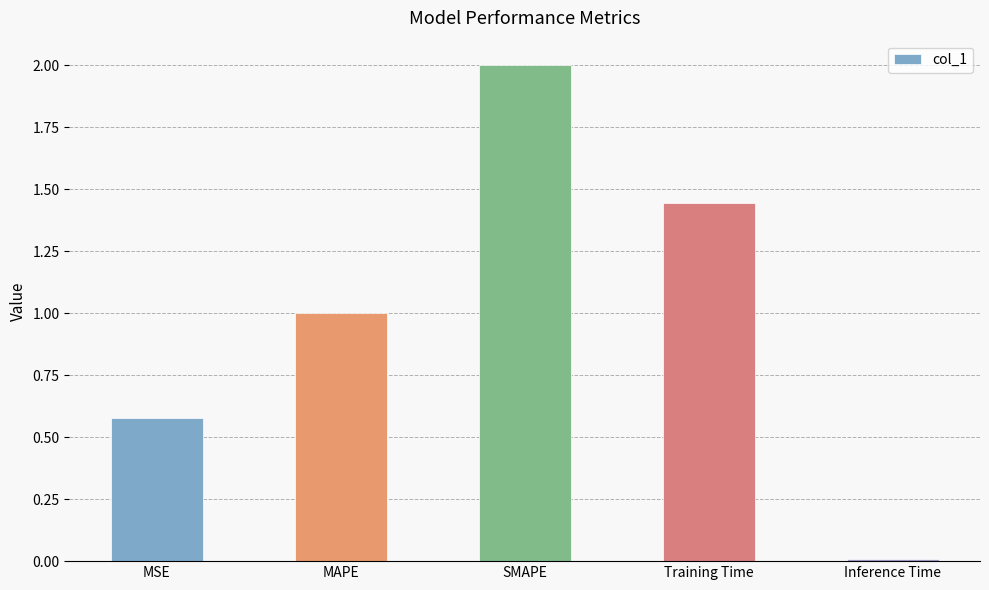

Where is the data nearest to the value 1?

MAPE